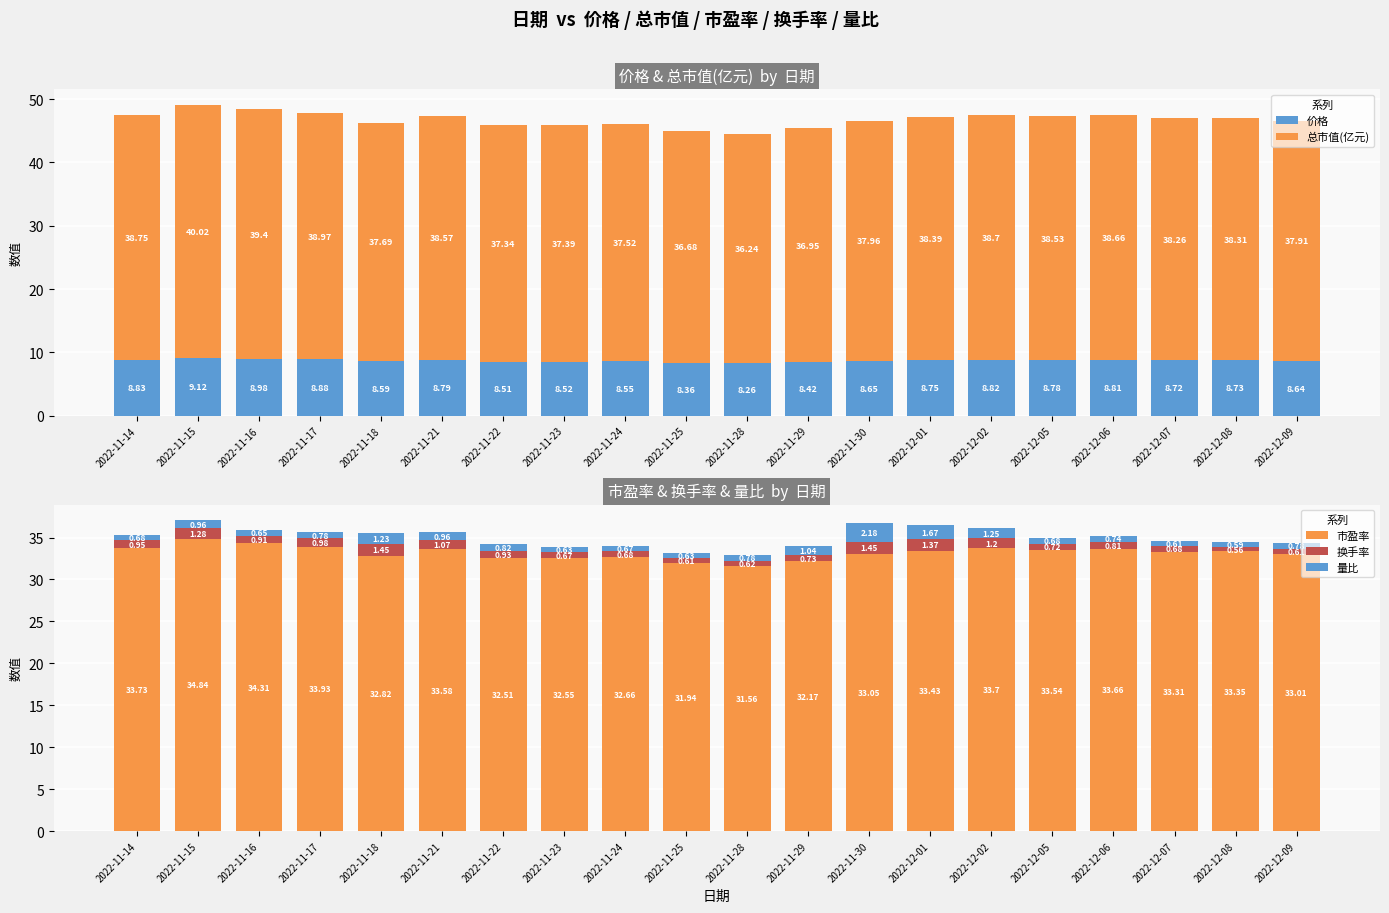

How many data points does each series have?

20